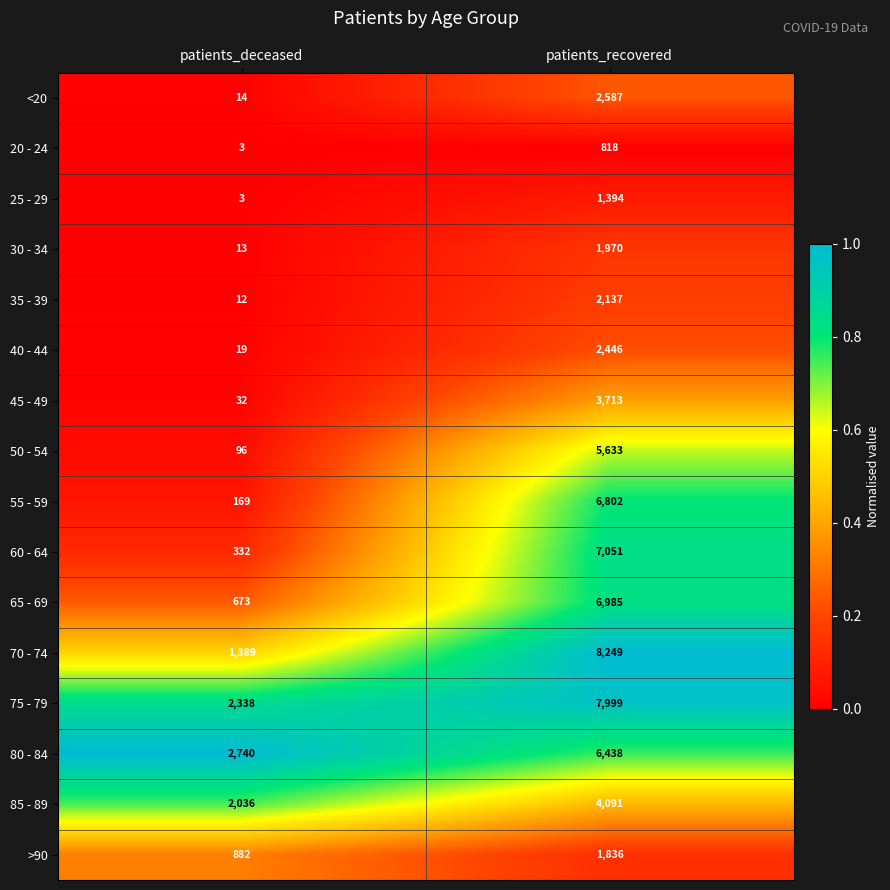

Where is 30 - 34 nearest to the value 991?

patients_deceased